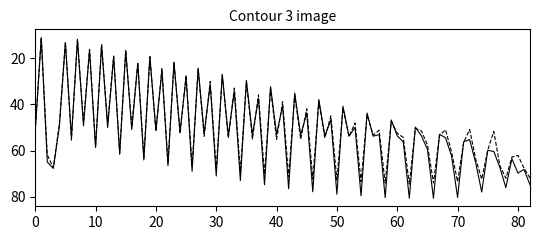

What is the greatest value displayed?

80.6